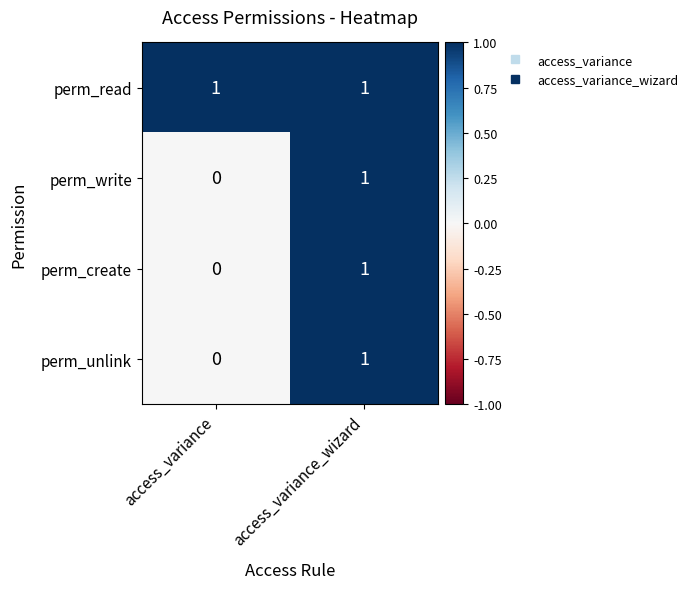

Reading left to right, extract all data points from this chart.

perm_read: 1	1
perm_write: 0	1
perm_create: 0	1
perm_unlink: 0	1